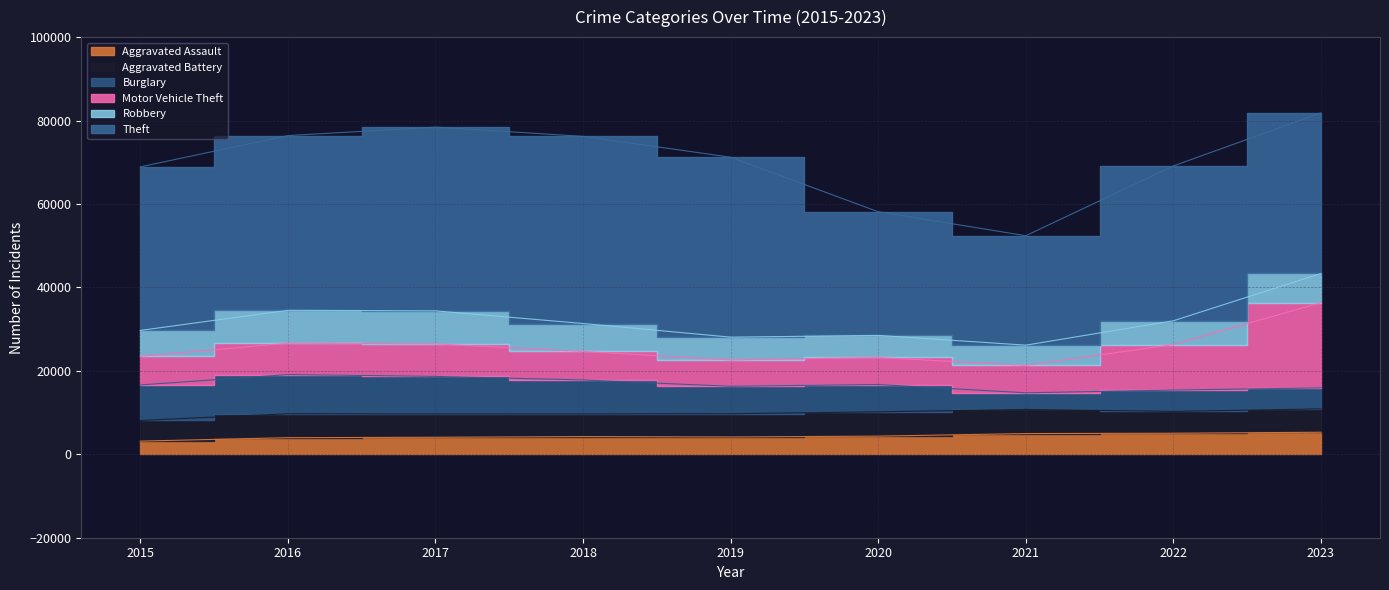

What is the sum of all Theft values?

344624